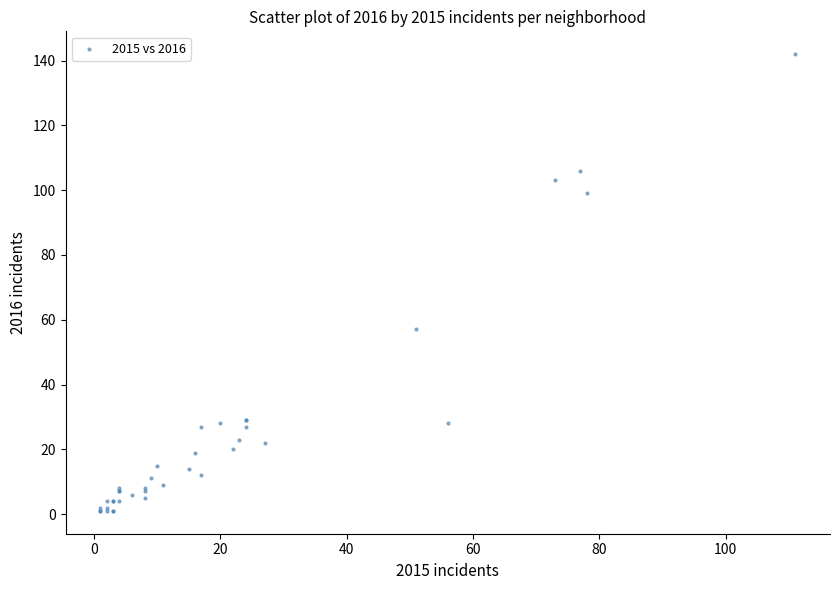

What Y value in the scatter plot is closest to 71?

57